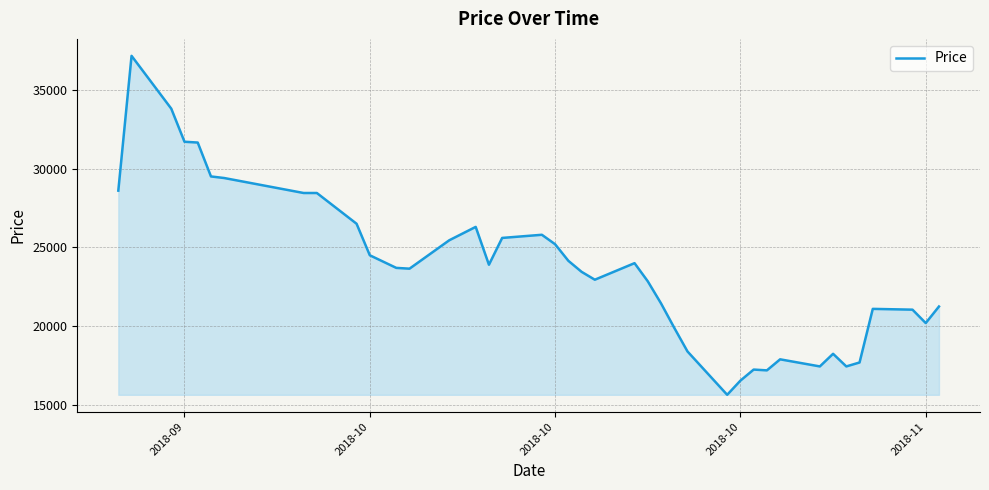

What is the maximum value shown in the chart?

37150